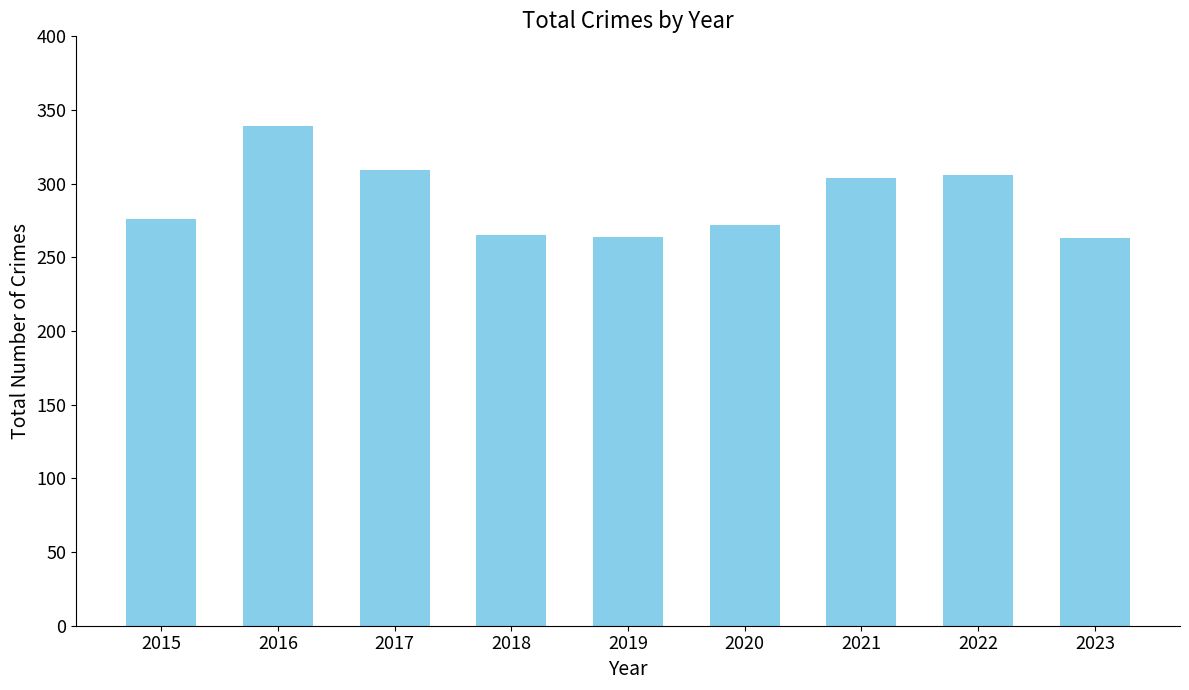

What is the value of the 6th bar from the left?

272